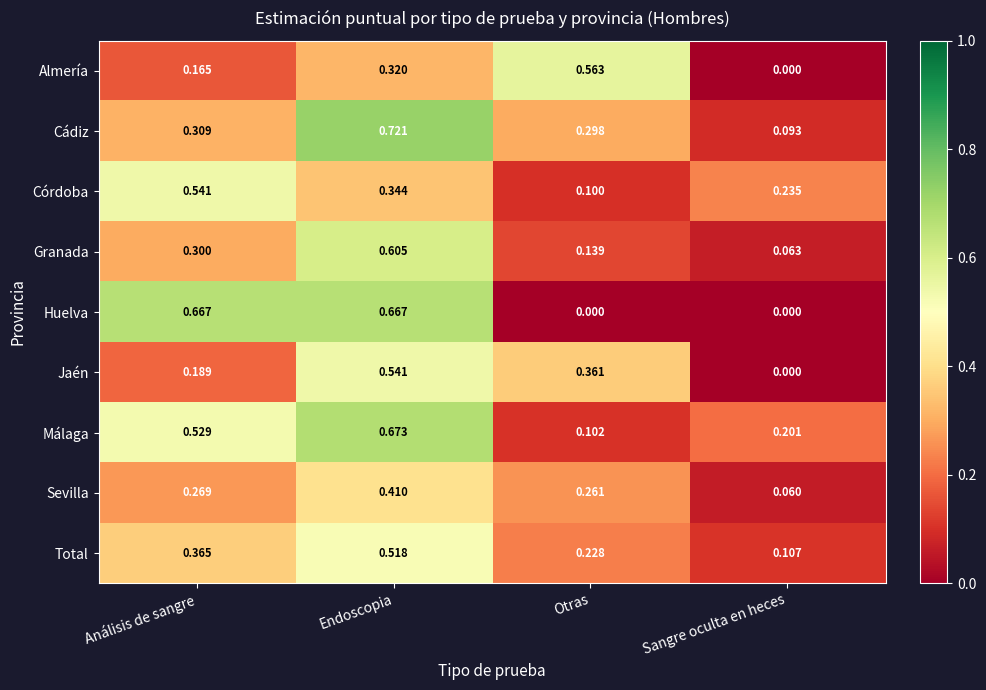

At how many categories does at least one series exceed 0?

4